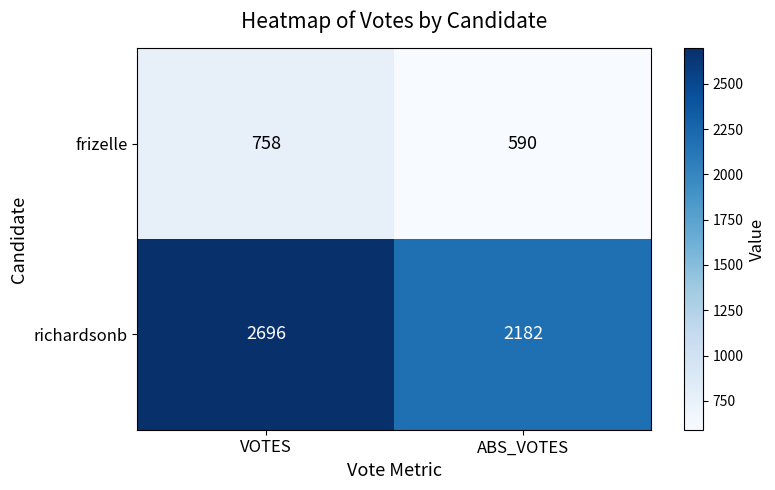

Which series has the widest spread of values?

richardsonb